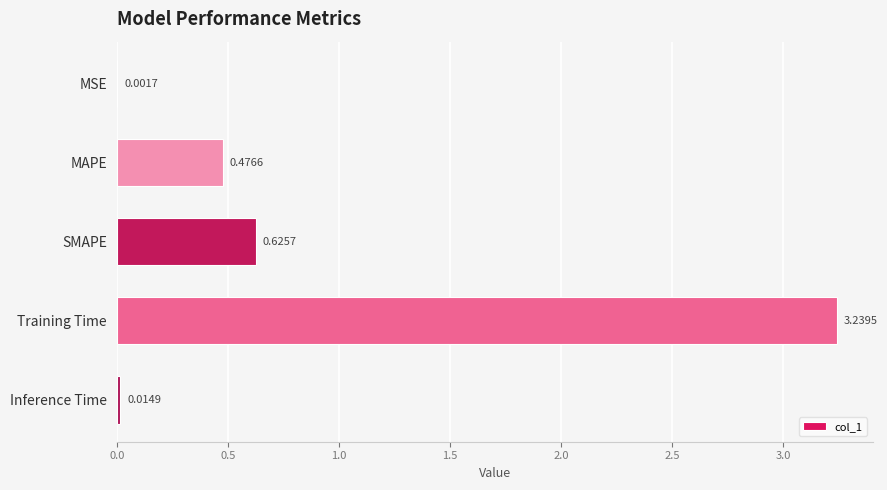

Between Training Time and MSE, which is larger?

Training Time